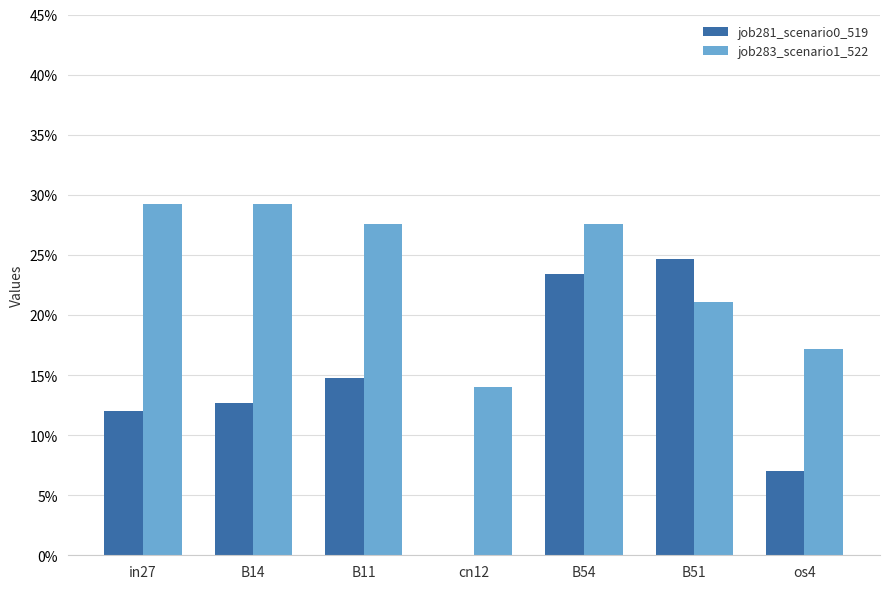

What is the label of the 5th bar from the left?

B54